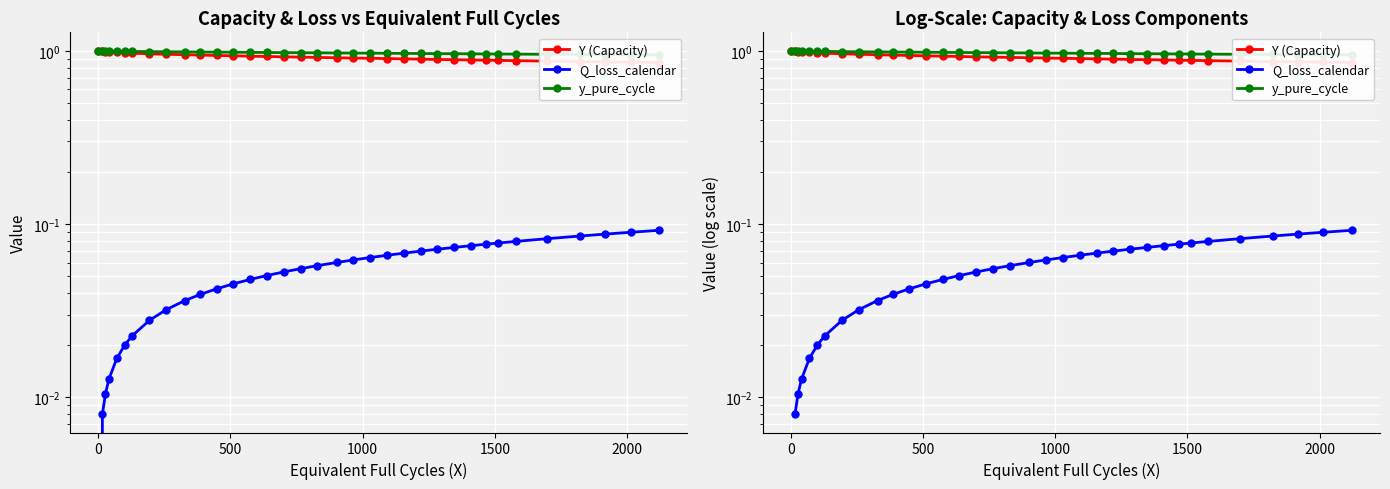

What is the difference between the maximum and minimum values in the Y (Capacity) series?

0.1